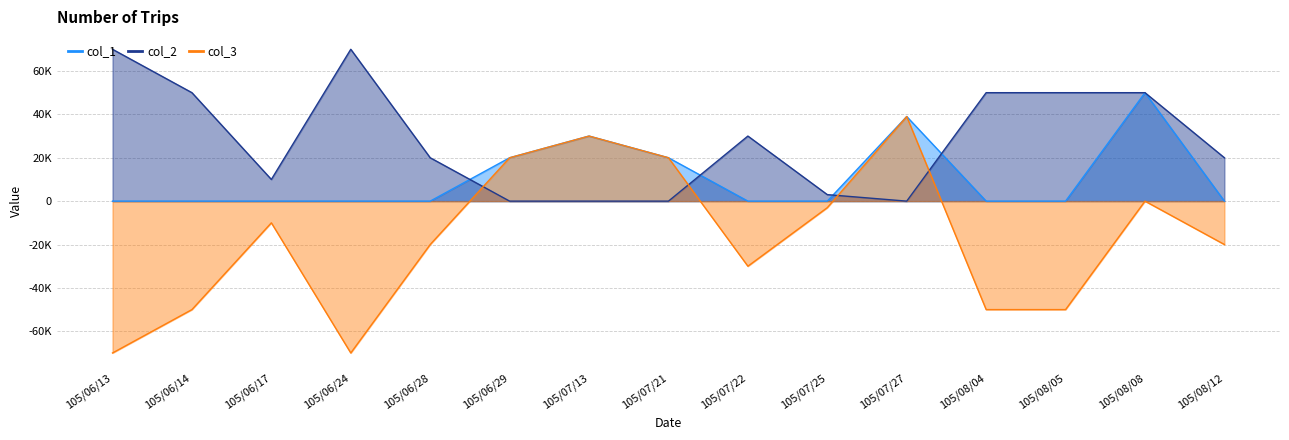

List the series in order of their overall mean, lowest first.

col_3, col_1, col_2